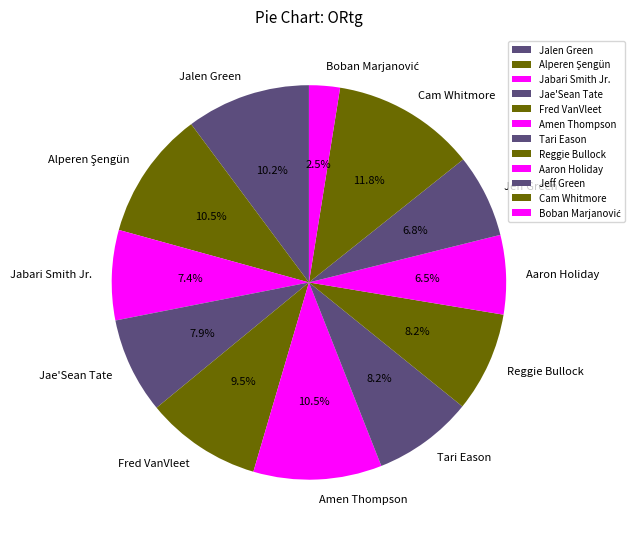

The Aaron Holiday slice represents 1% of the pie. True or false?

False